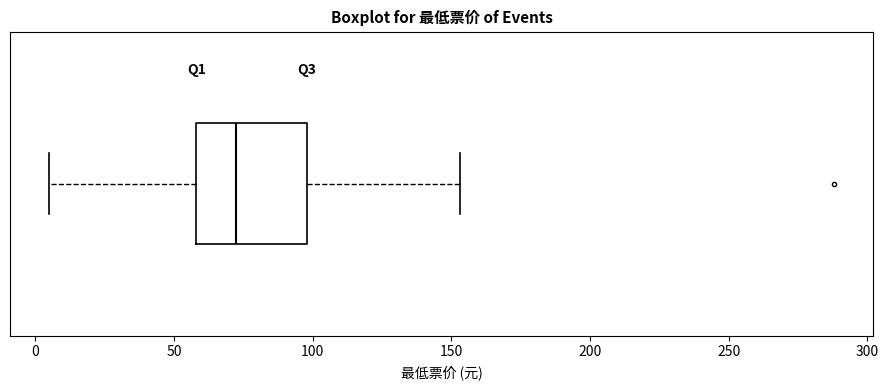

Transcribe this box plot: give where the median line is, the range the box spans, and where the two whiskers end, as read against the x-axis. The values are not printed on the chart, so give them approximately, as read against the axis.

median 75, box 60 to 100, whiskers 5 to 155